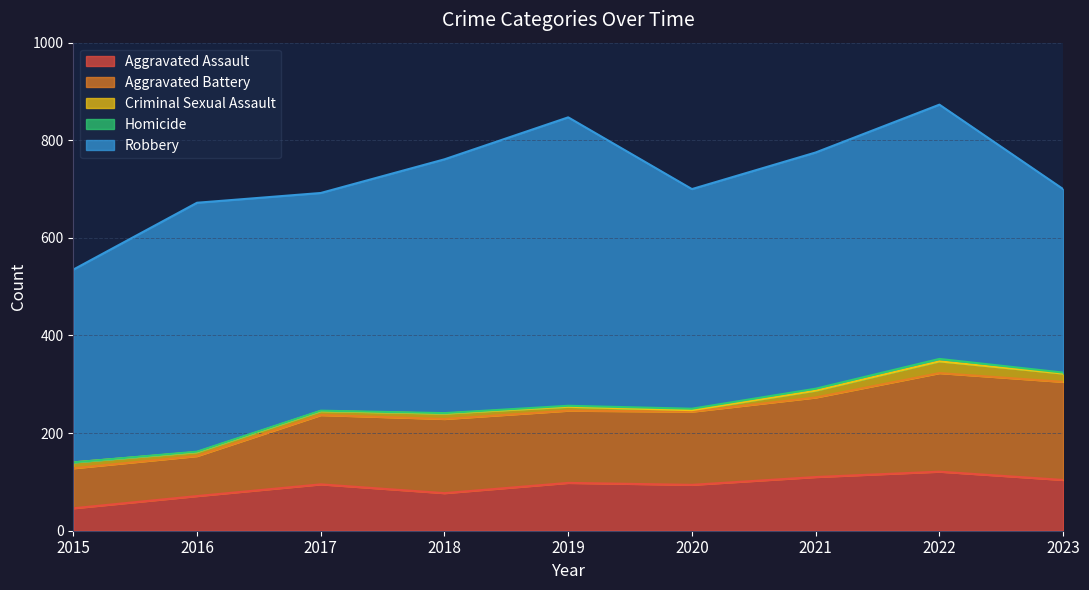

What is the minimum value for Aggravated Assault?

46